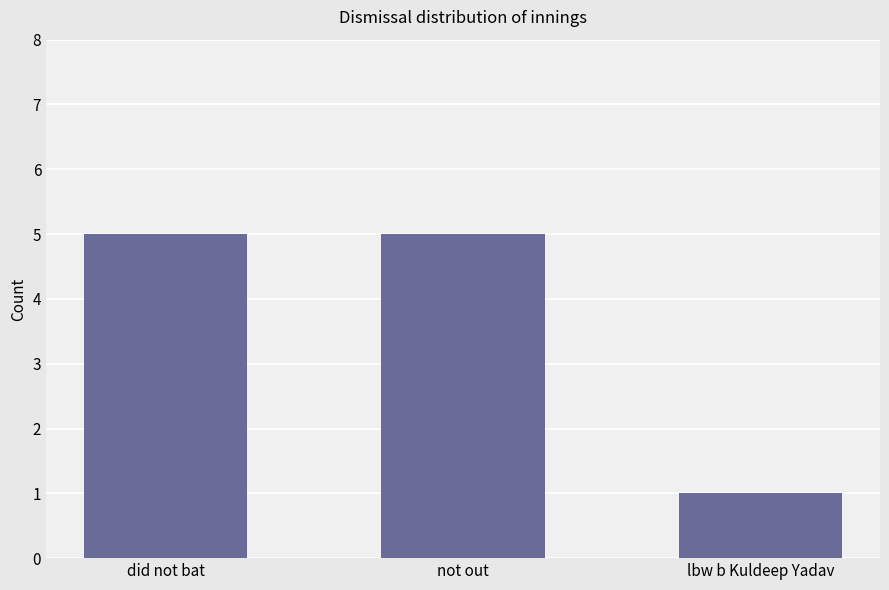

The chart shows a value of 5 at did not bat. True or false?

True